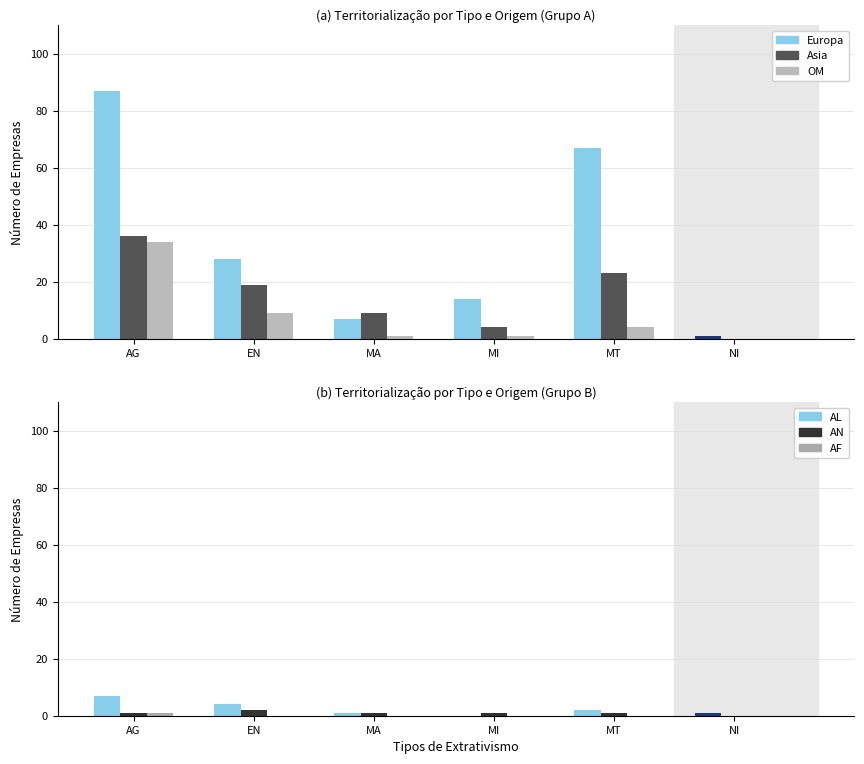

Is the value of Europa at AG greater than the value of AN at MT?

Yes